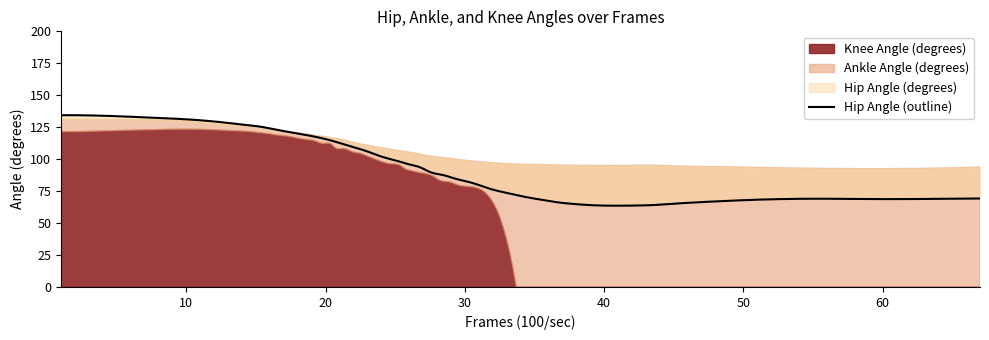

The value of knee_x at 6 is 2.4. True or false?

False